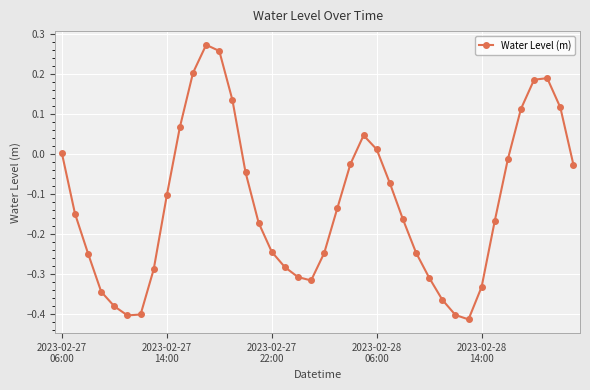

What is the difference between the maximum and second lowest values?

0.7